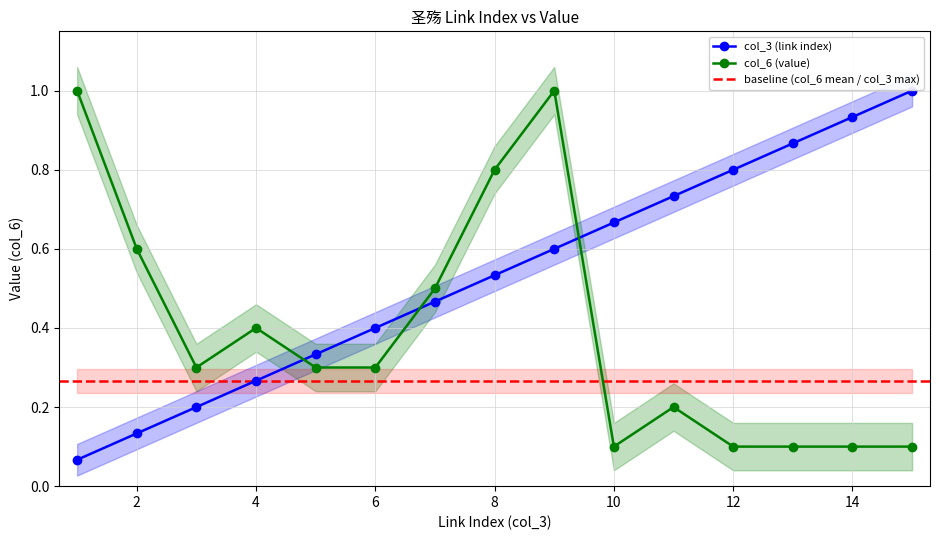

Which series has the widest spread of values?

col_3 (link index)